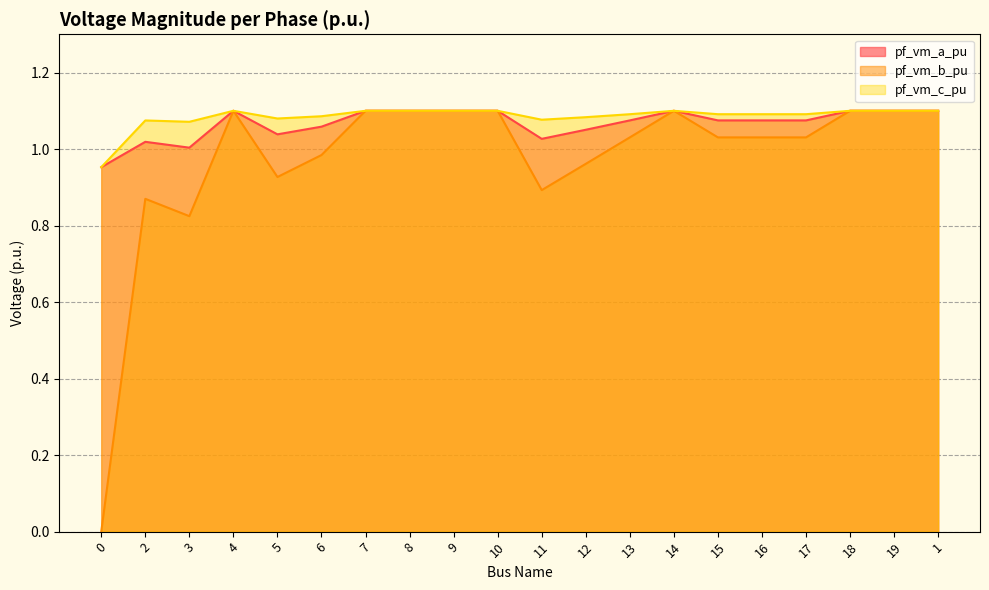

Rank the series at 1 from highest to lowest value.

pf_vm_a_pu, pf_vm_c_pu, pf_vm_b_pu